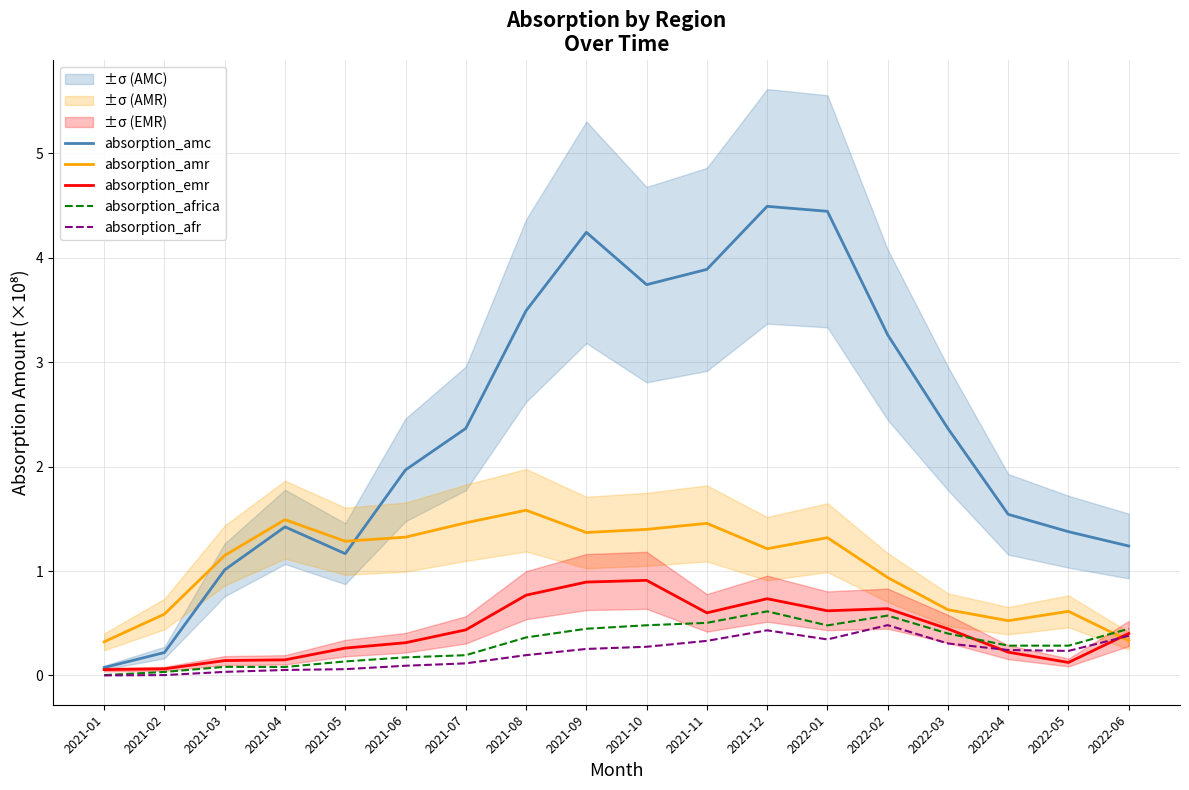

How many interior local peaks does the absorption_emr series have?

3